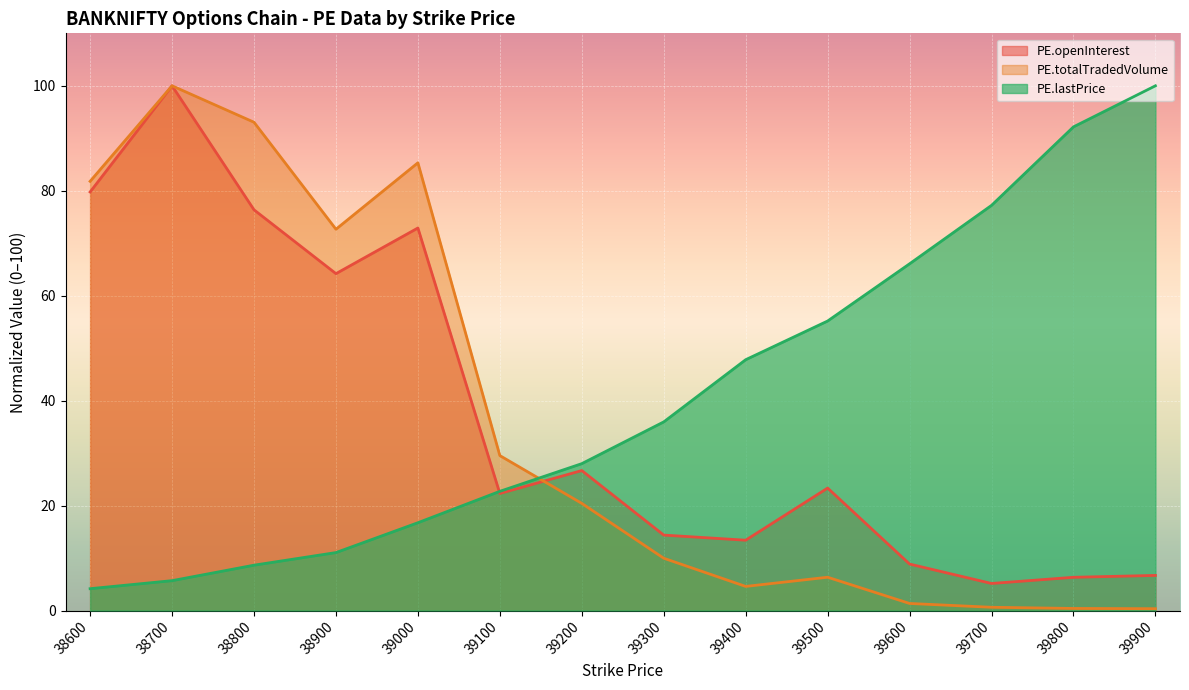

What is the sum of all PE.lastPrice values?

571.3